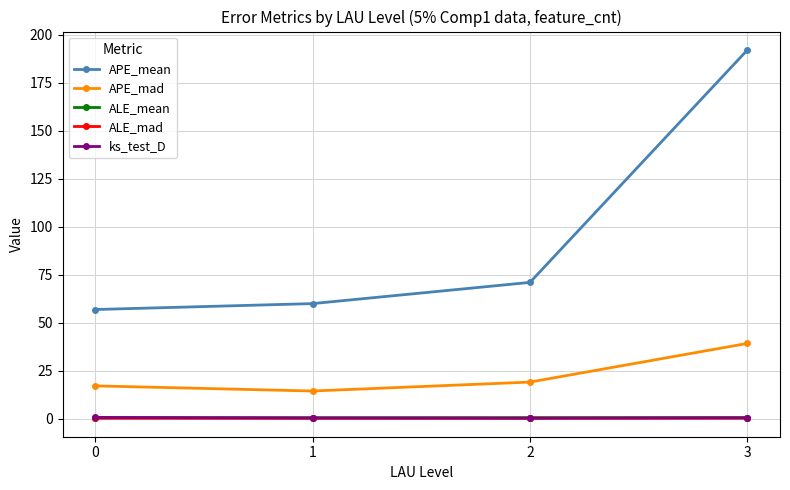

What is the difference between the maximum and minimum values in the ALE_mad series?

0.1